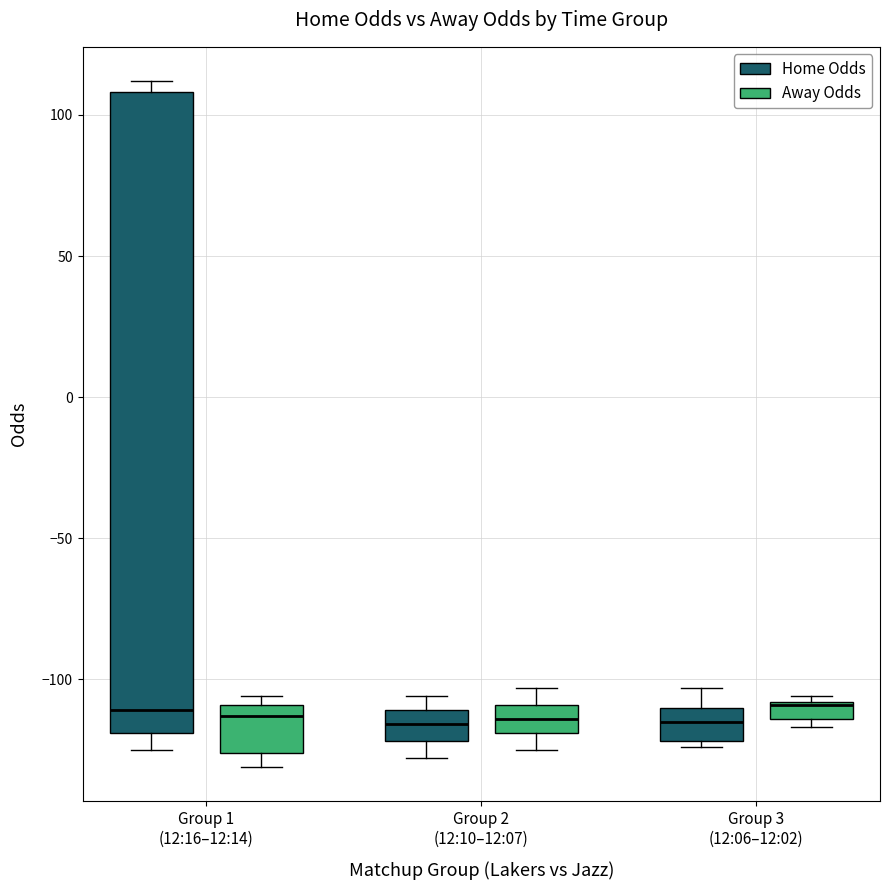

Where is the lower edge of the box for Group 3 (12:06–12:02) (Away Odds) on the y-axis? The values are not printed on the chart, so give them approximately, as read against the axis.

-115